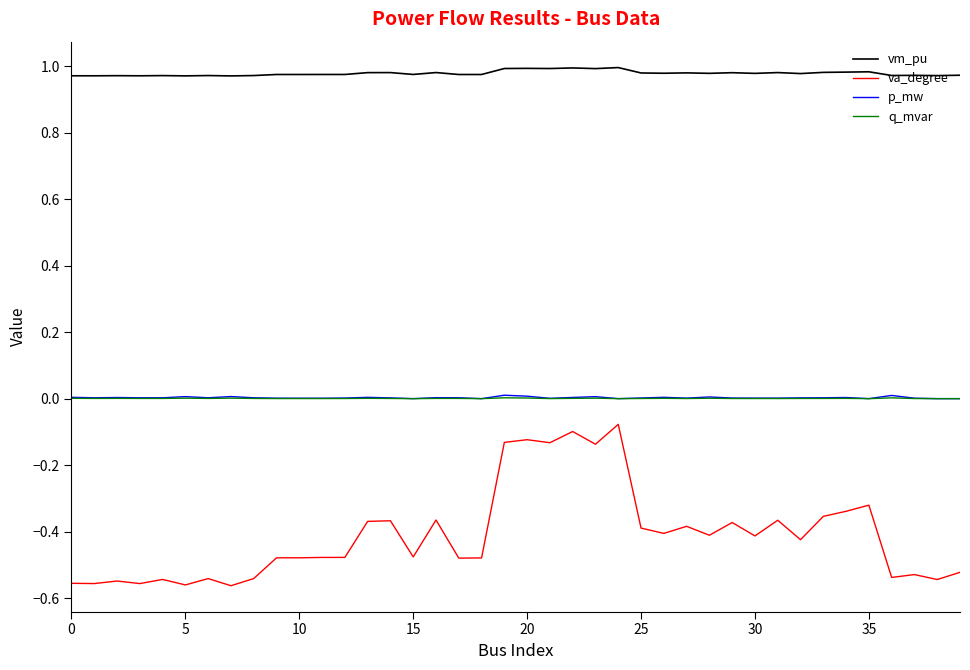

Which series has the largest range (max minus min)?

va_degree